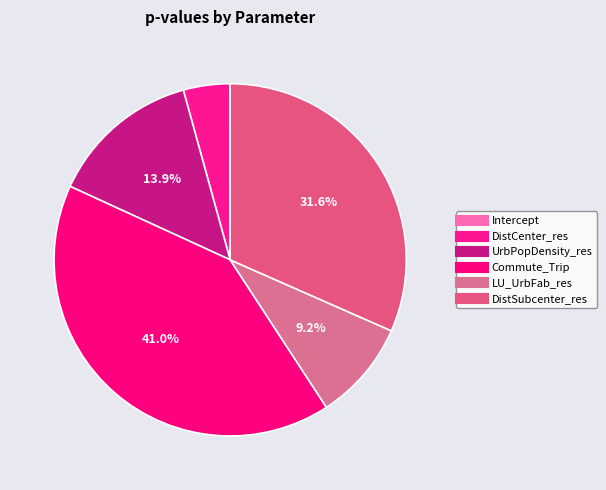

Rank the categories by value from highest to lowest.

Commute_Trip, DistSubcenter_res, UrbPopDensity_res, LU_UrbFab_res, DistCenter_res, Intercept